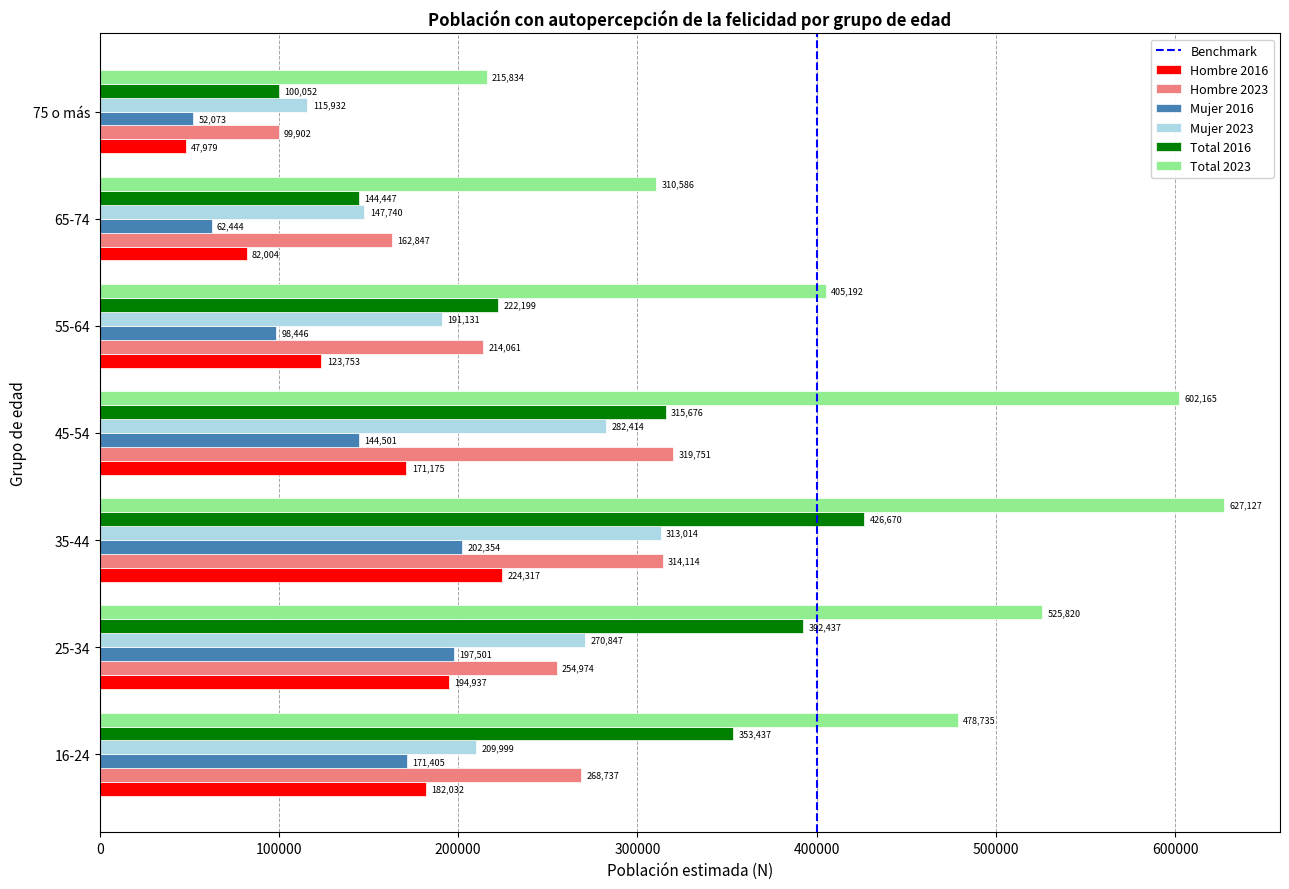

What is the difference between the highest and lowest values at 75 o más?

167855